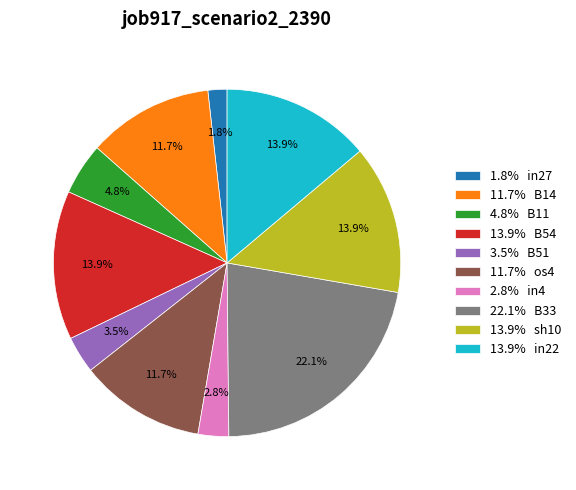

Between 3.5% B51 and 13.9% B54, which is larger?

13.9% B54